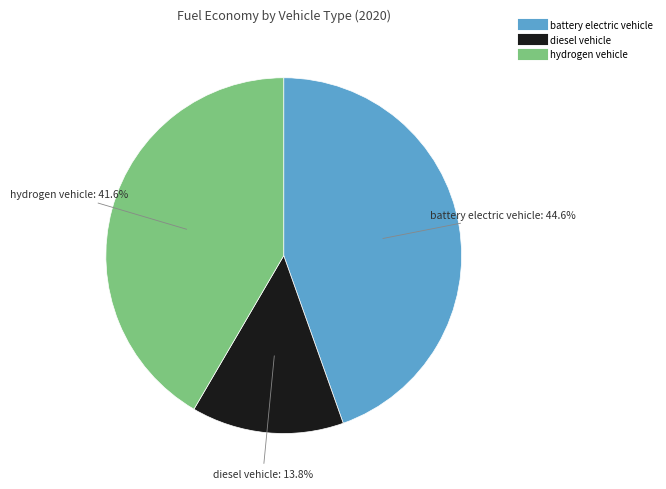

Is battery electric vehicle the majority of the pie?

No